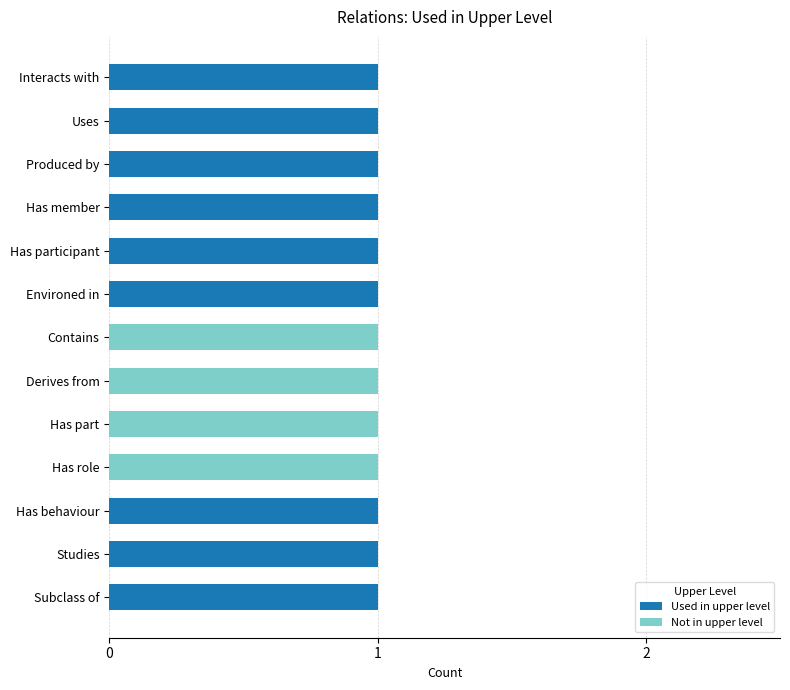

What is the sum of all Used in upper level values?

9